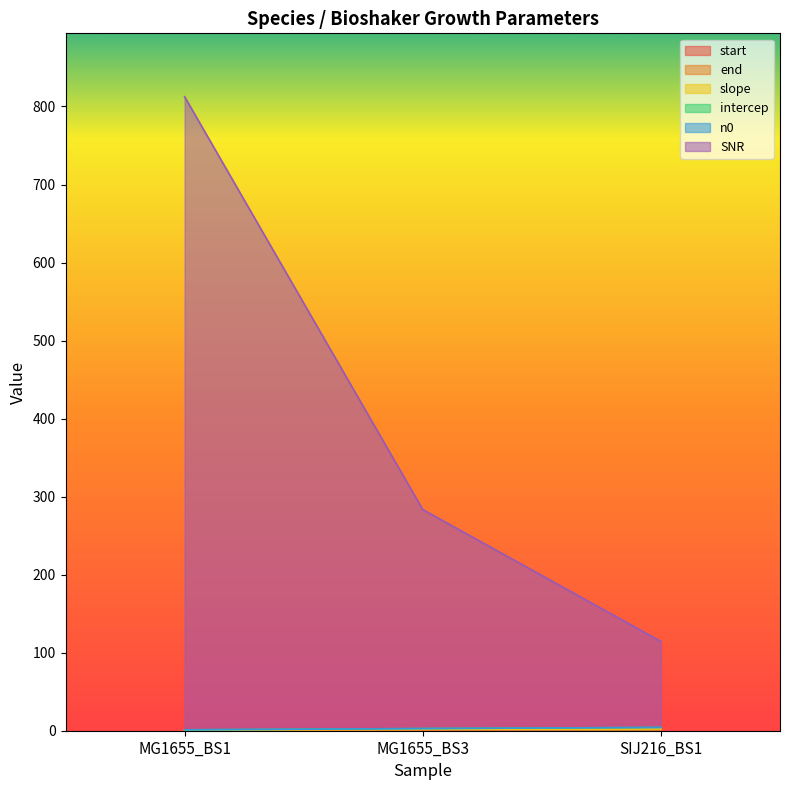

What is the label of the 3rd point from the right?

MG1655_BS1